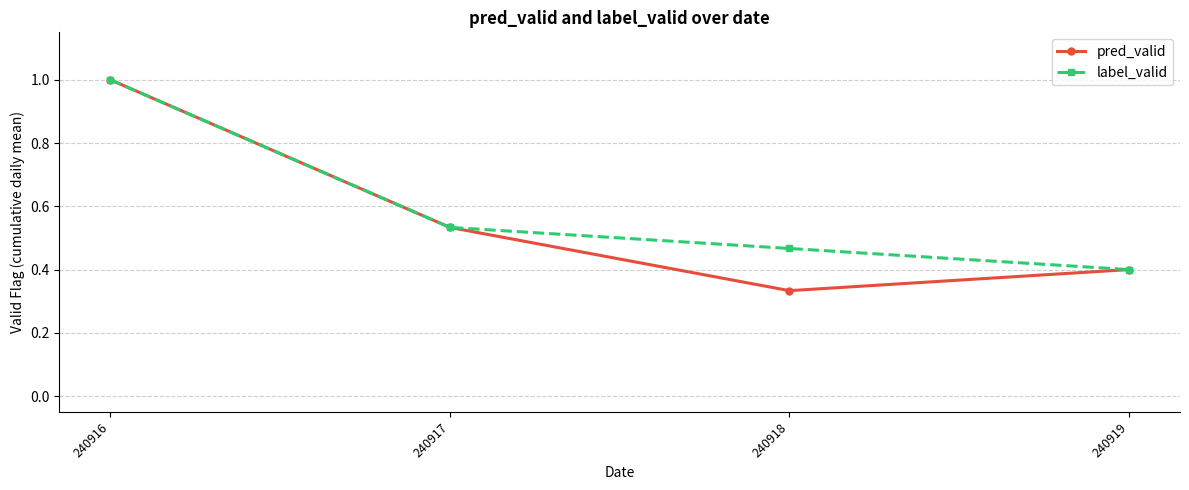

What is the value of the pred_valid point at the 1st from the left?

1.0